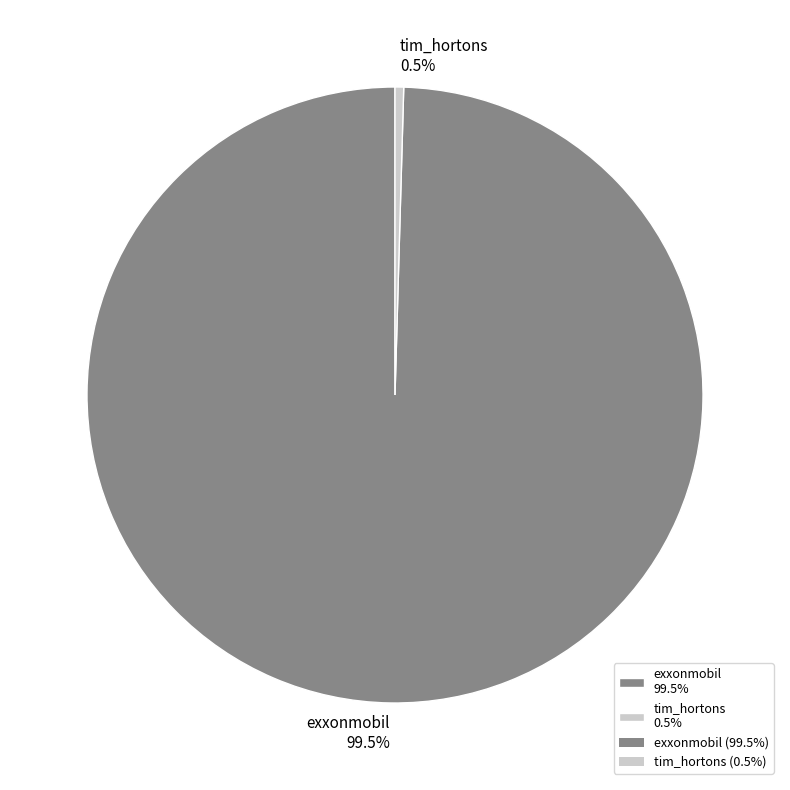

Which has a higher value, tim_hortons 0.5% or exxonmobil 99.5%?

exxonmobil 99.5%